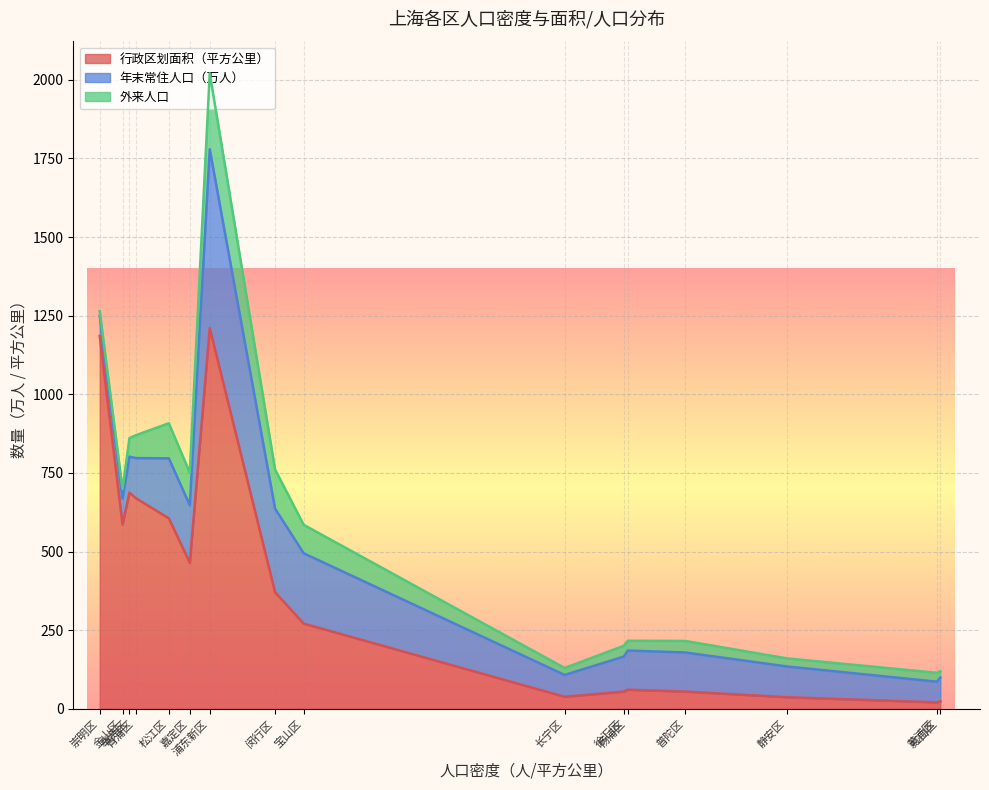

What are all the series names shown in the legend?

行政区划面积（平方公里）, 年末常住人口（万人）, 外来人口